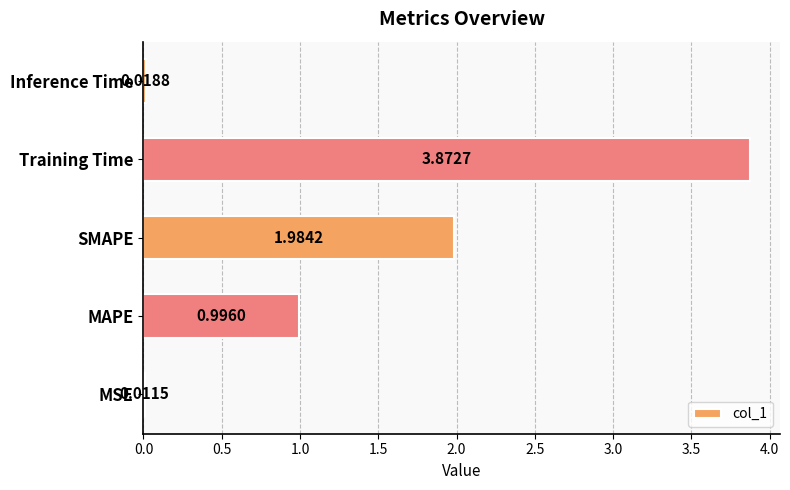

Are the bars horizontal?

Yes